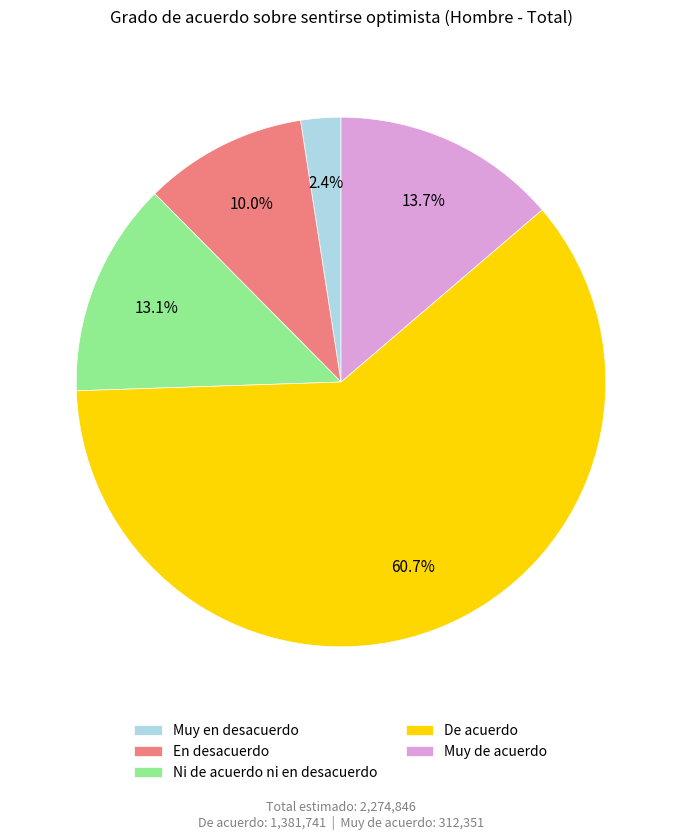

Which slice is the smallest?

Muy en desacuerdo